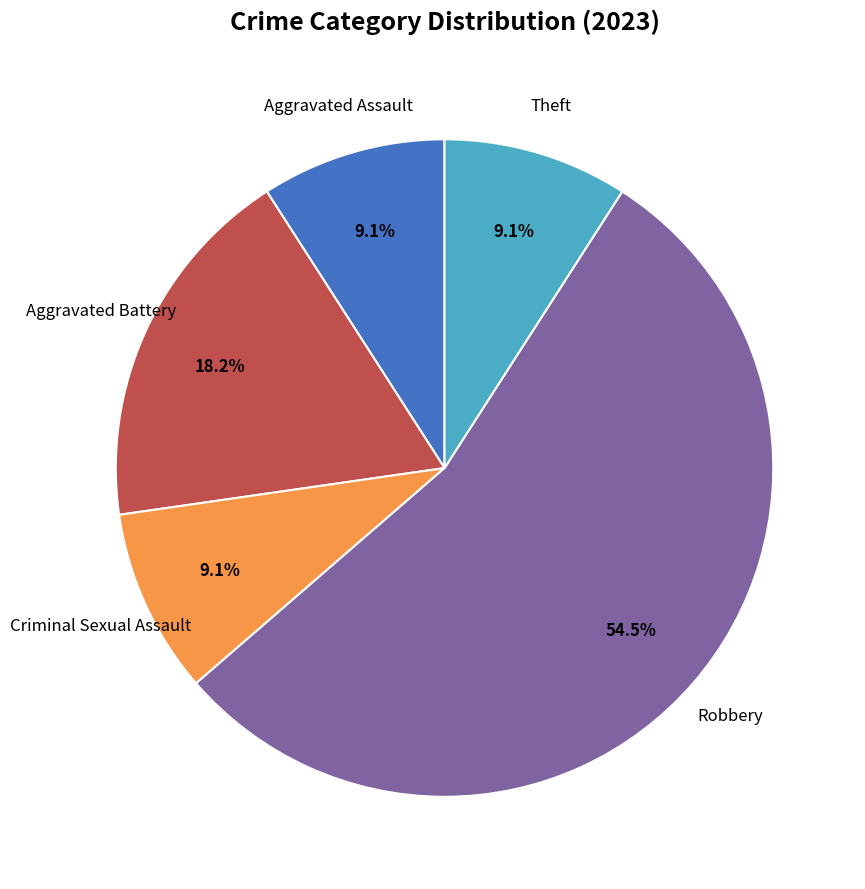

Does any single category account for the majority?

Yes